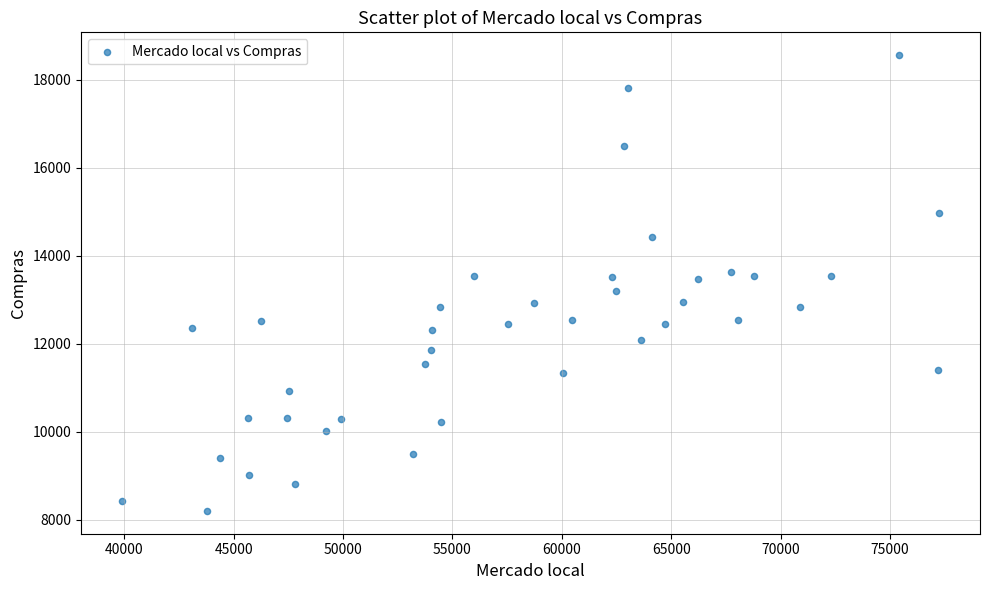

What is the range of Y values (max minus min)?

10352